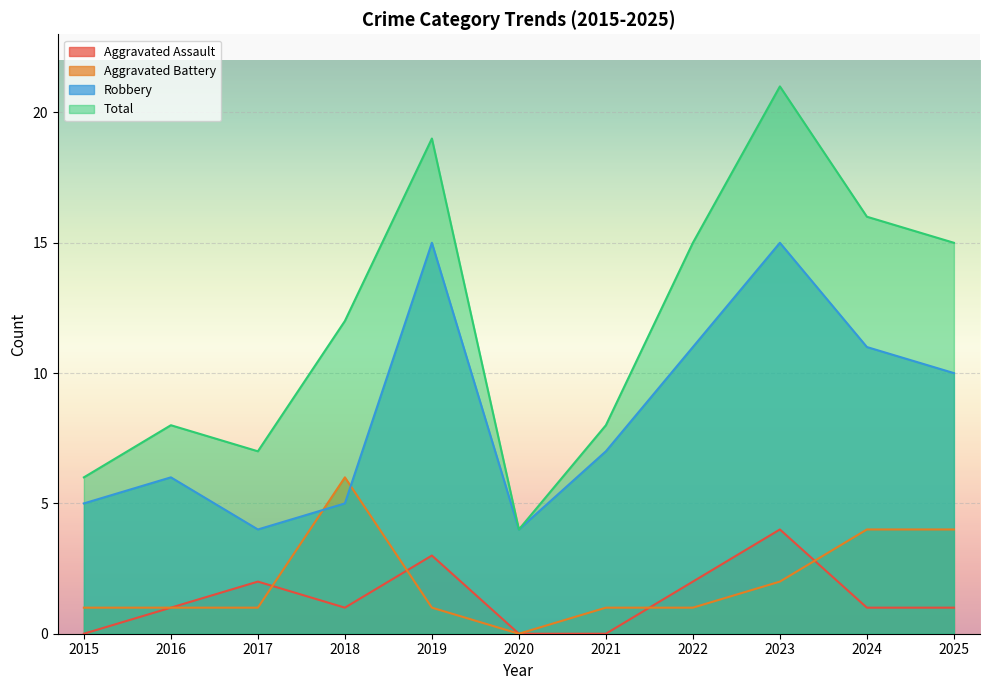

What is the greatest value displayed?

21